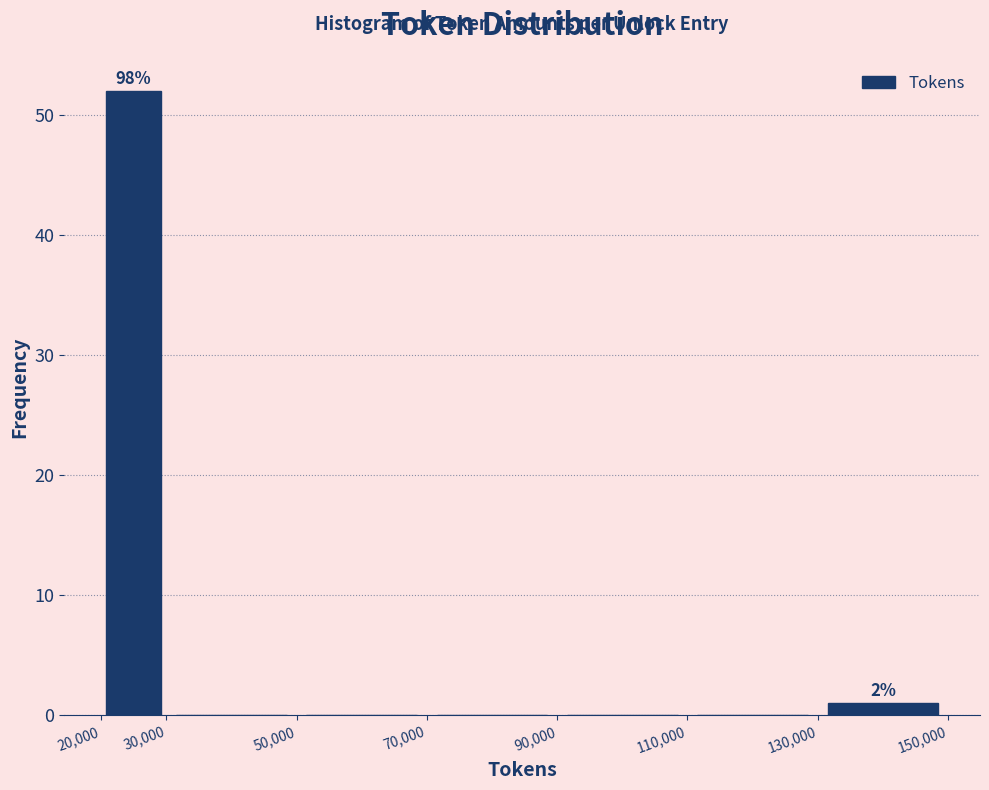

Which range on the x-axis has the tallest bar?

20,000 to 30,000